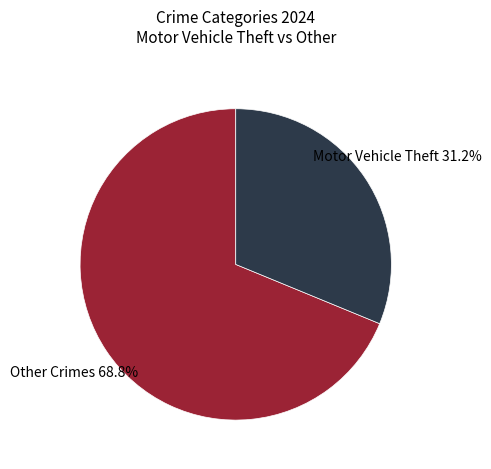

Which has a higher value, Motor Vehicle Theft or Other Crimes?

Other Crimes